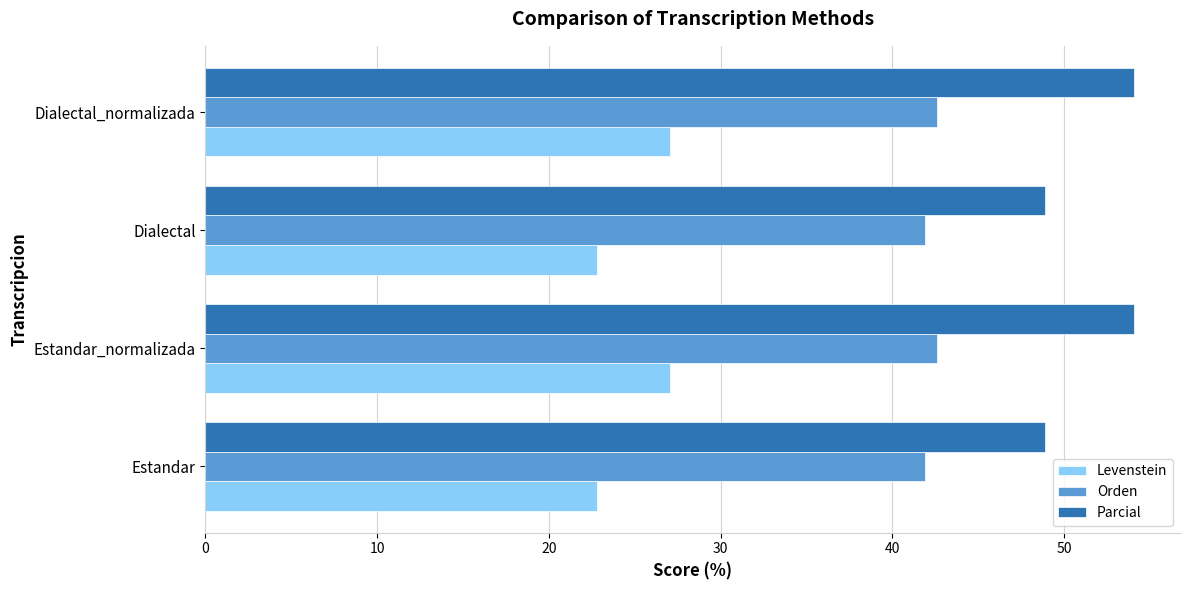

What is the minimum value for Parcial?

48.9